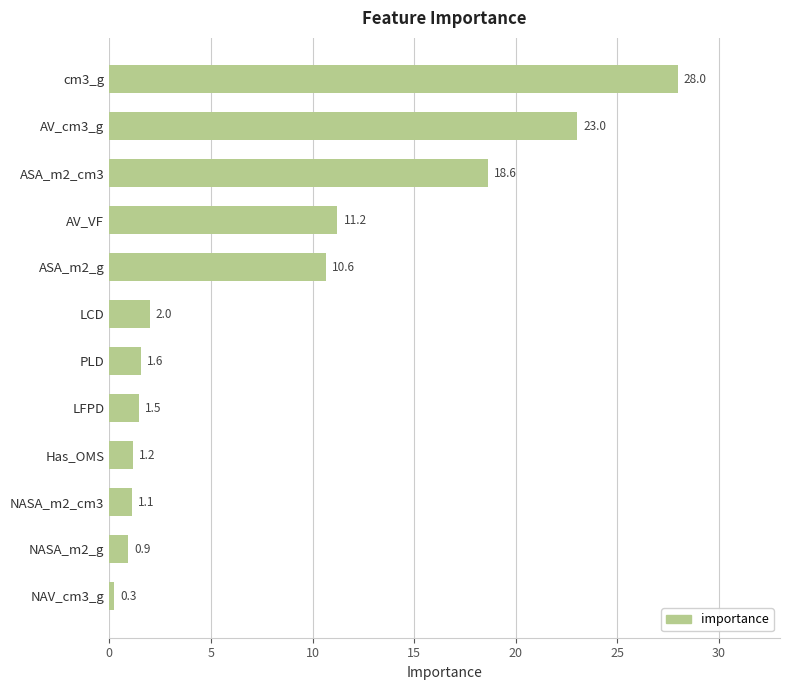

How many bars are there in total?

12